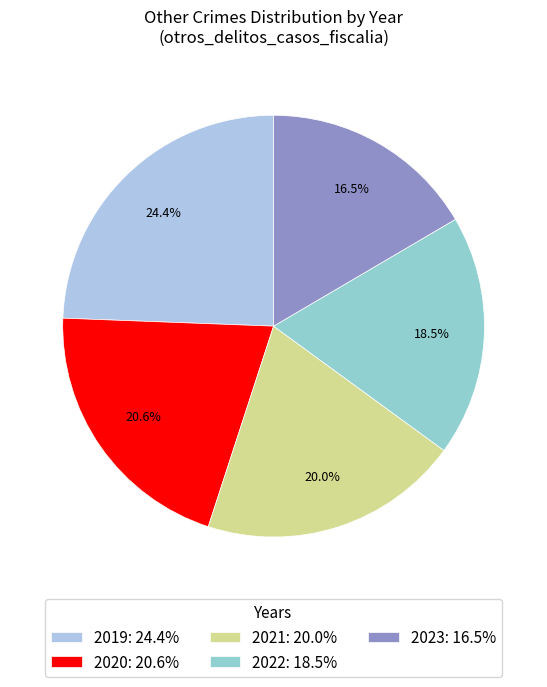

What is the largest slice in the pie chart?

2019